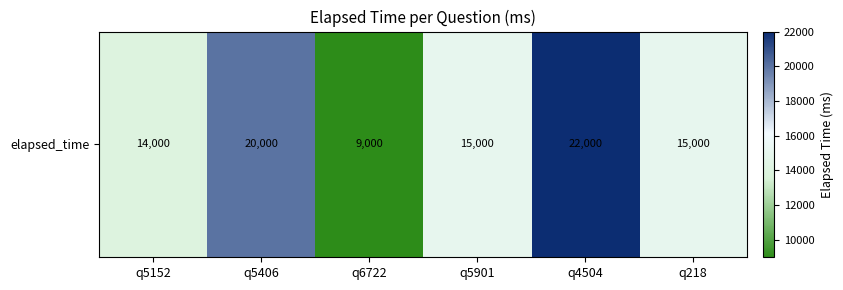

What is the sum of all values?

95000